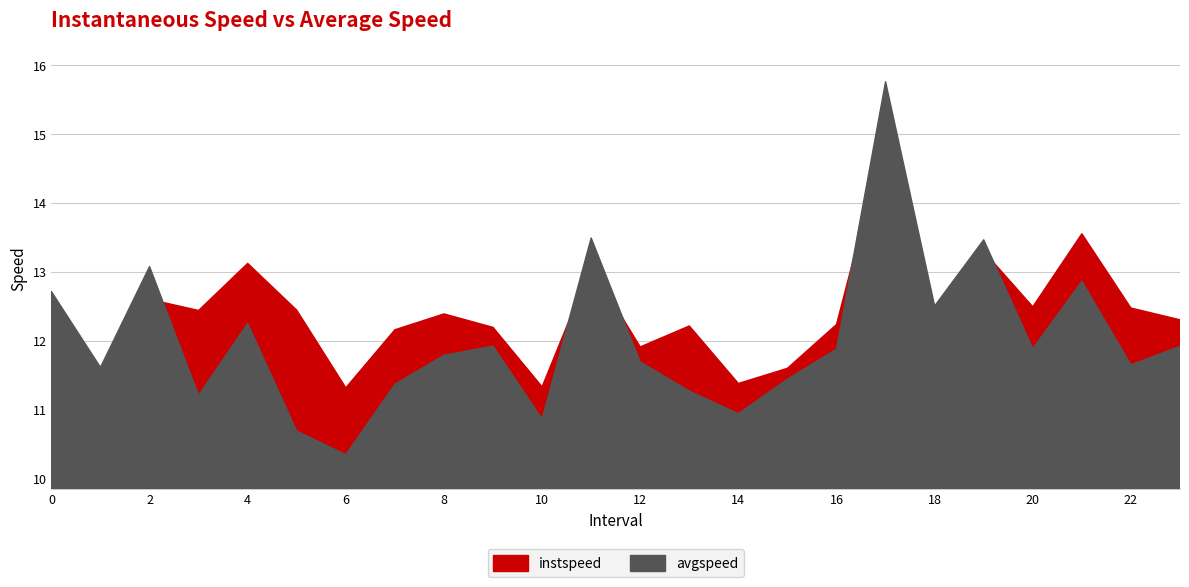

What are all the series names shown in the legend?

instspeed, avgspeed